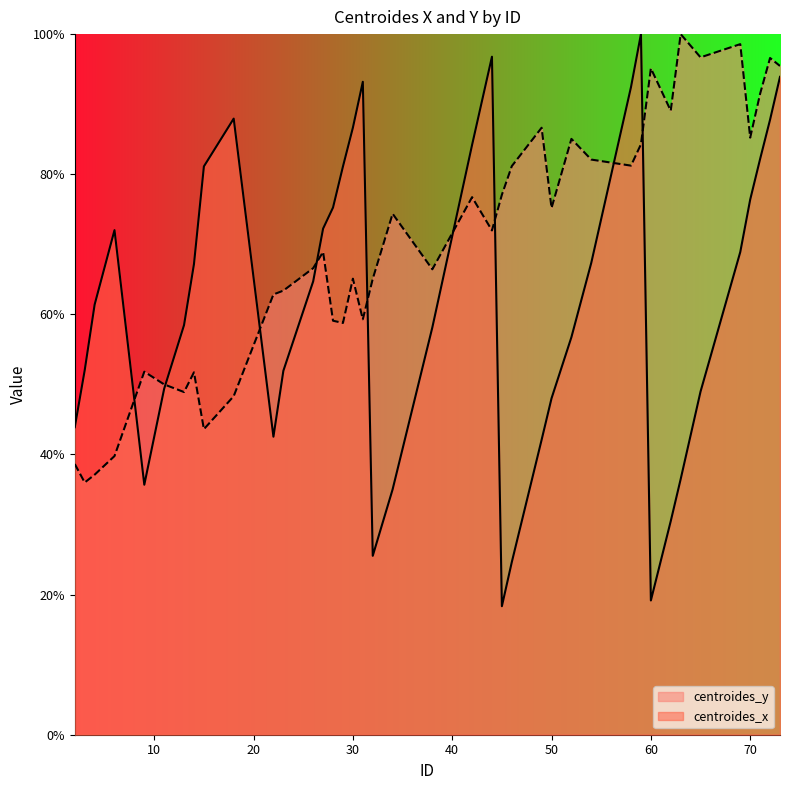

Where is the first local minimum for centroides_x?

9